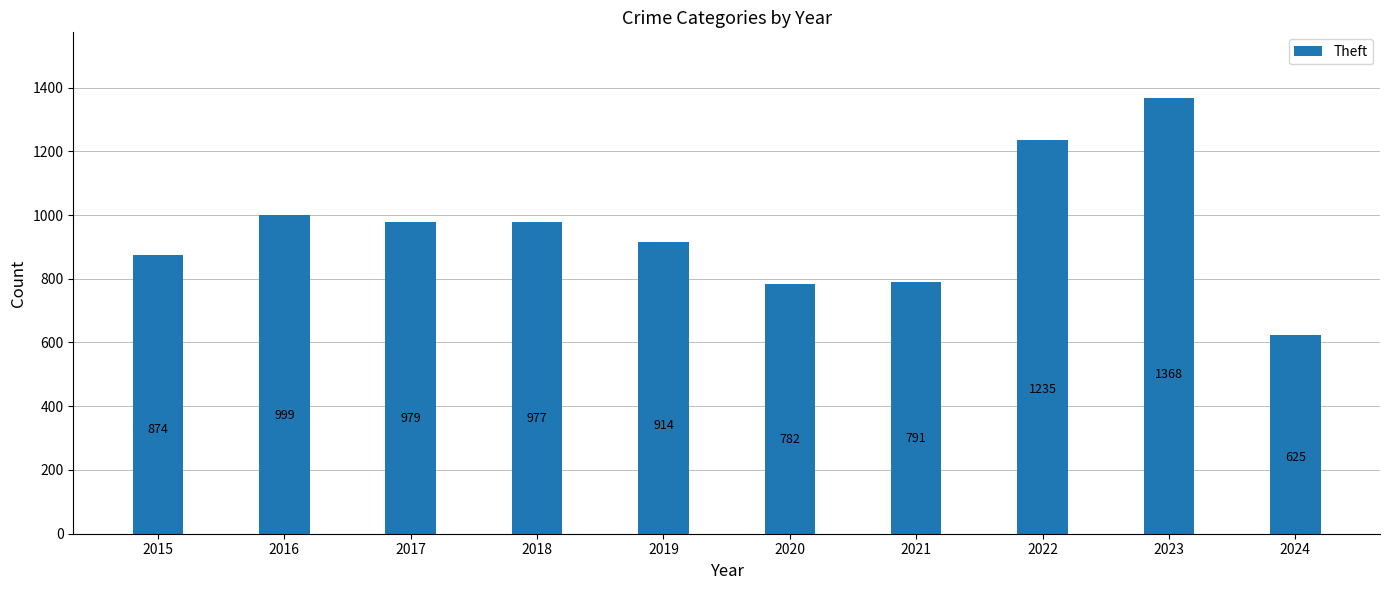

Which category has the highest value across all series?

2023